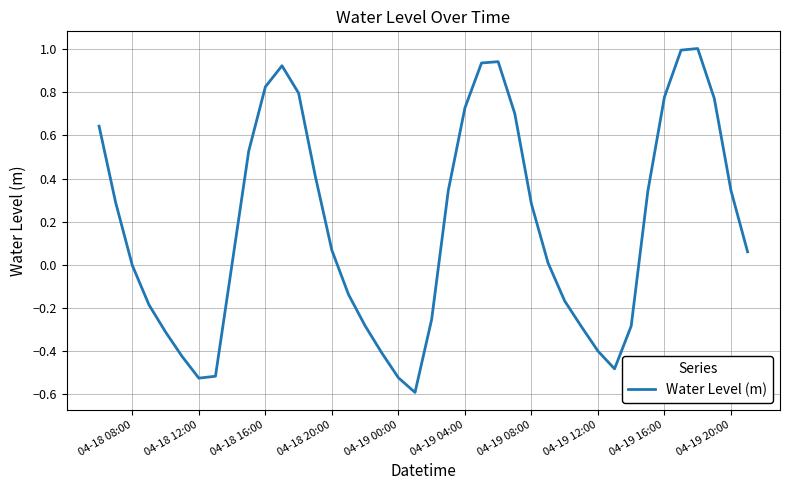

What is the difference between the maximum and minimum values?

1.6